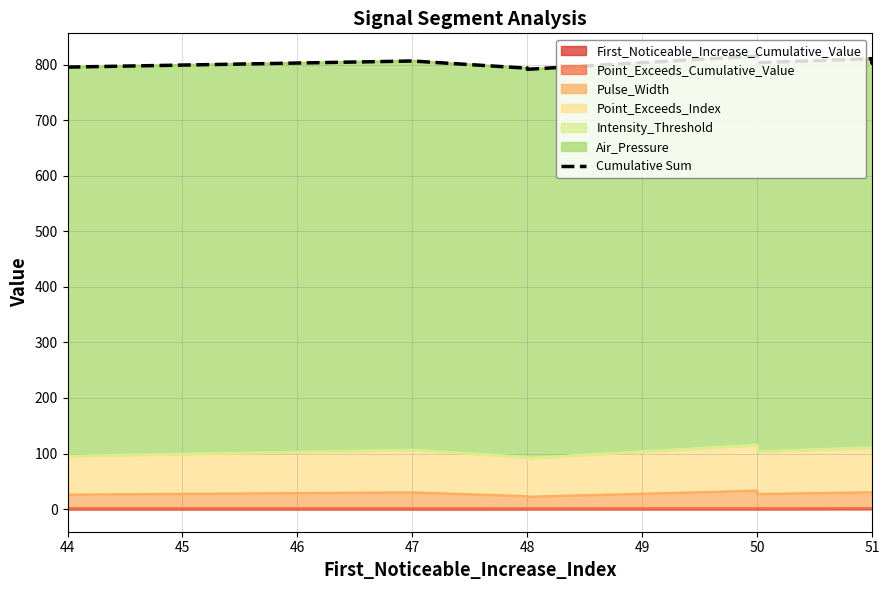

Reading left to right, extract all data points from this chart.

795.6	806.6	793.7	793.7	791.7	815.7	803.7	810.9	802.8	808.8